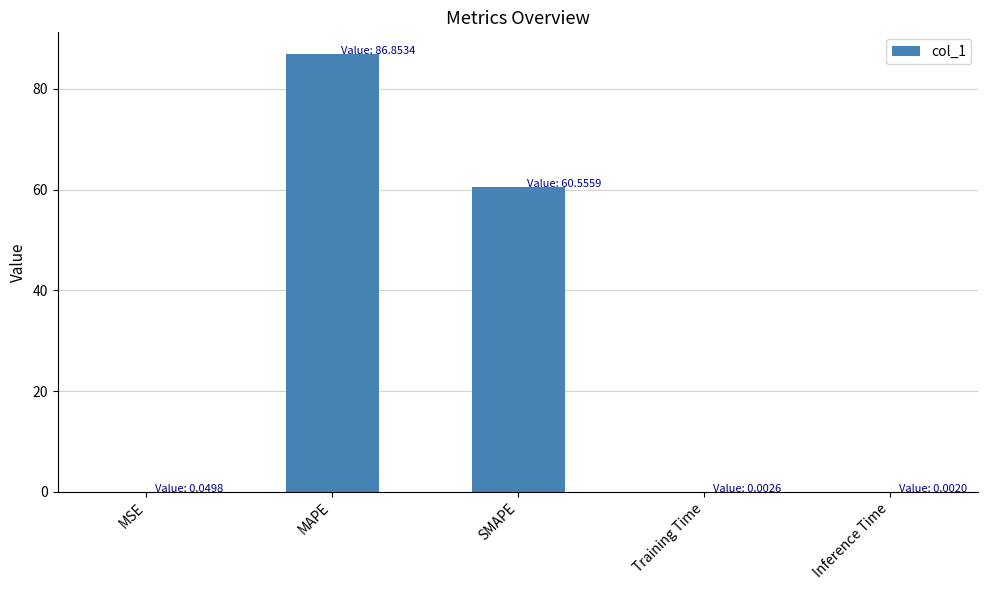

Which has a higher value, Training Time or SMAPE?

SMAPE